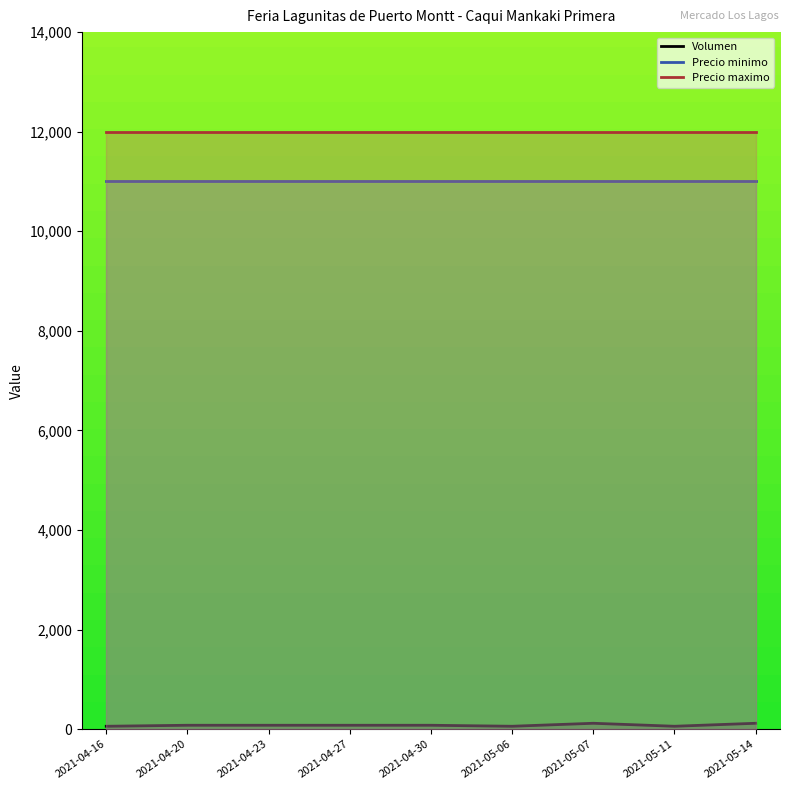

Rank the series at 2021-05-07 from lowest to highest value.

Volumen, Precio minimo, Precio maximo